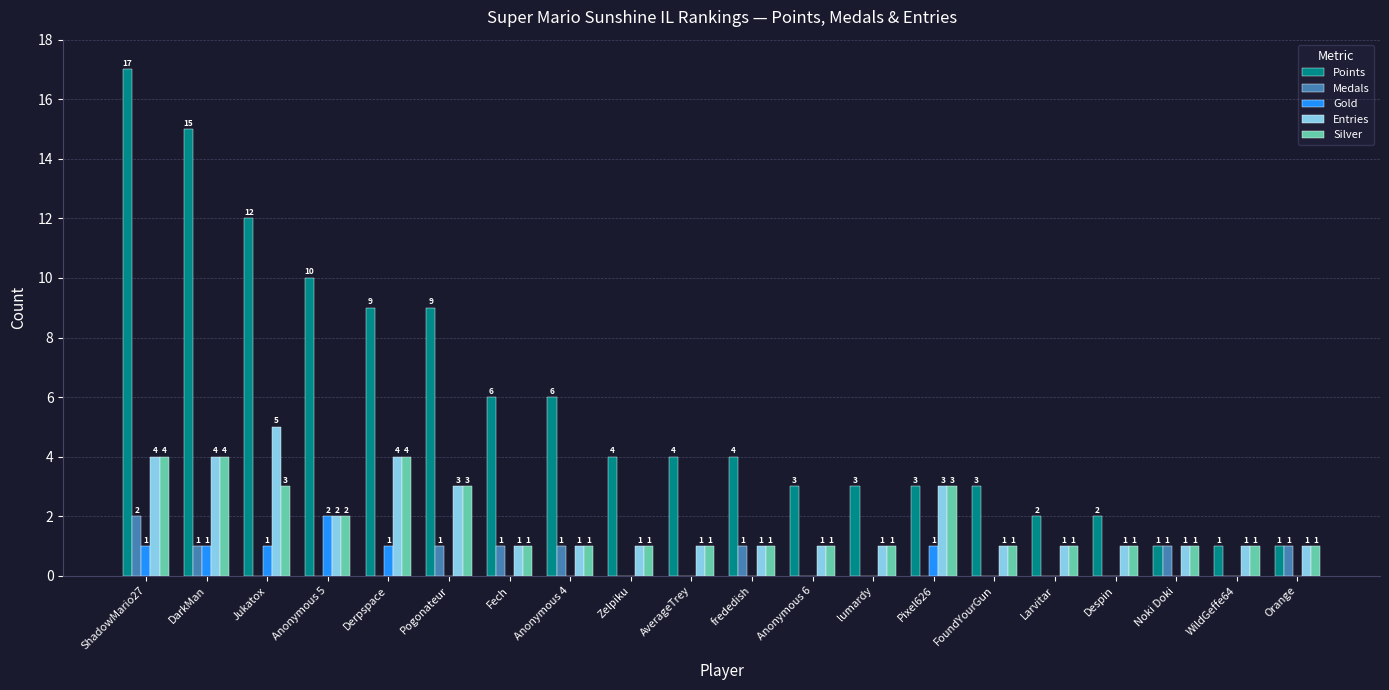

How many Silver values are between 1 and 3?

17